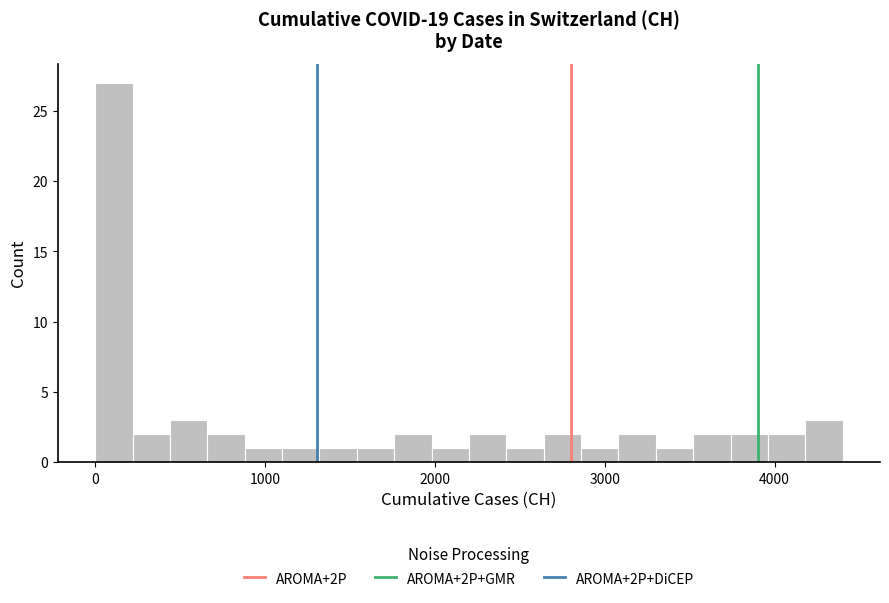

Around what value on the x-axis is the tallest bar? Give the approximate position of its centre, as read against the axis.

100